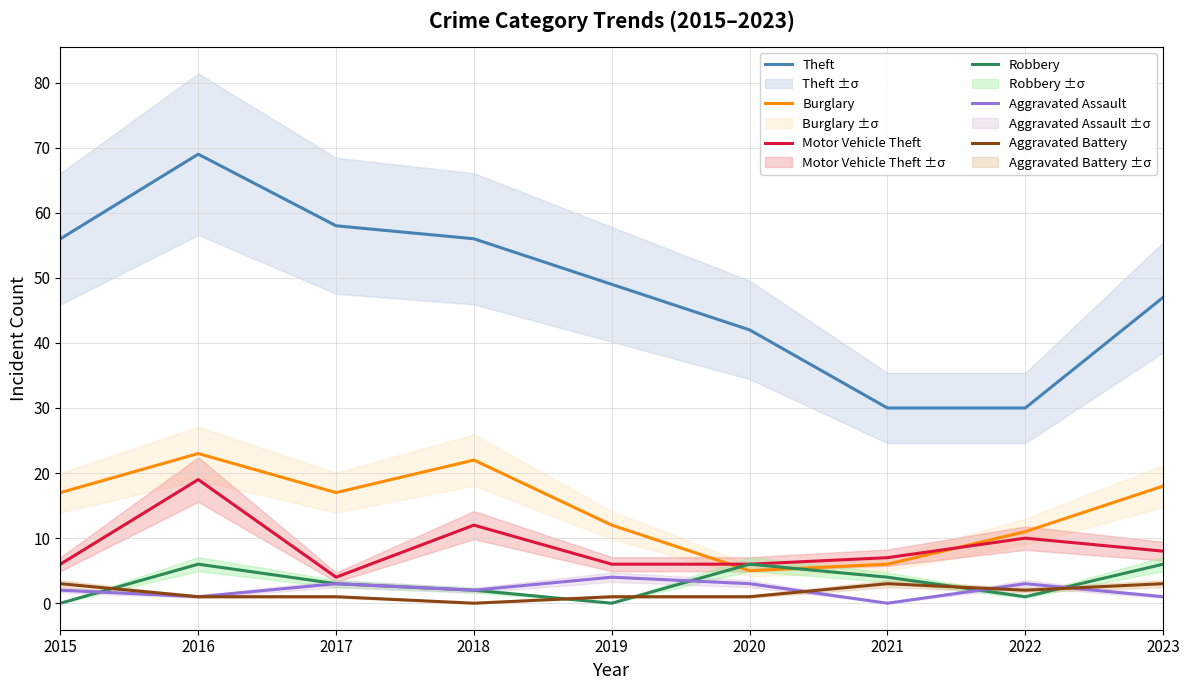

What is the value of the Aggravated Battery point at the 3rd from the left?

1